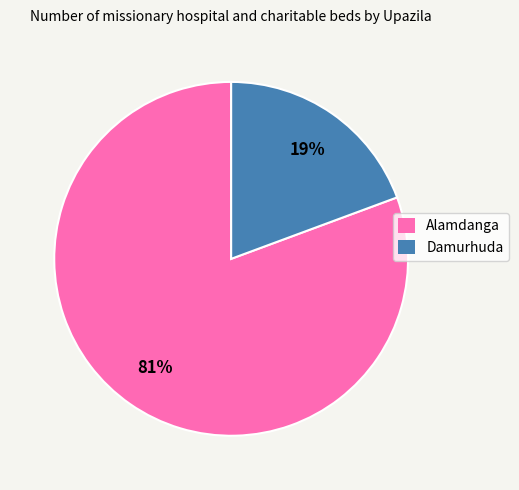

To the nearest percent, what is the average slice percentage?

50%